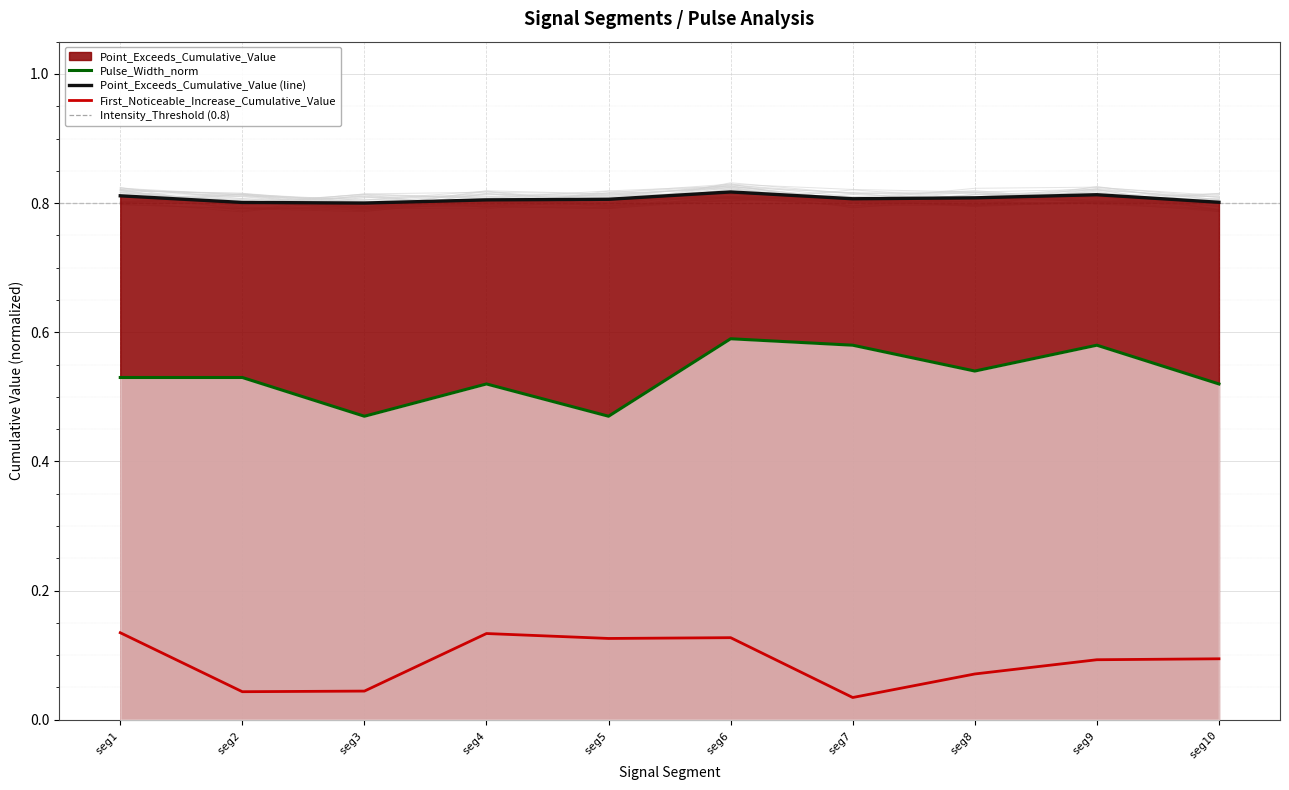

List the series in order of their overall mean, highest first.

Point_Exceeds_Cumulative_Value, Pulse_Width_norm, First_Noticeable_Increase_Cumulative_Value